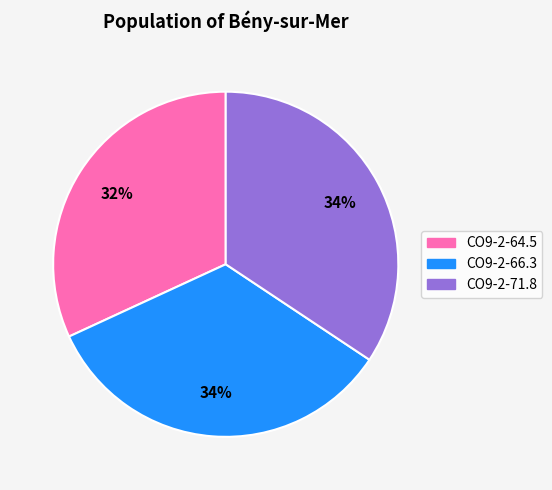

What is the ratio of the value at CO9-2-71.8 to the value at CO9-2-64.5?

1.1